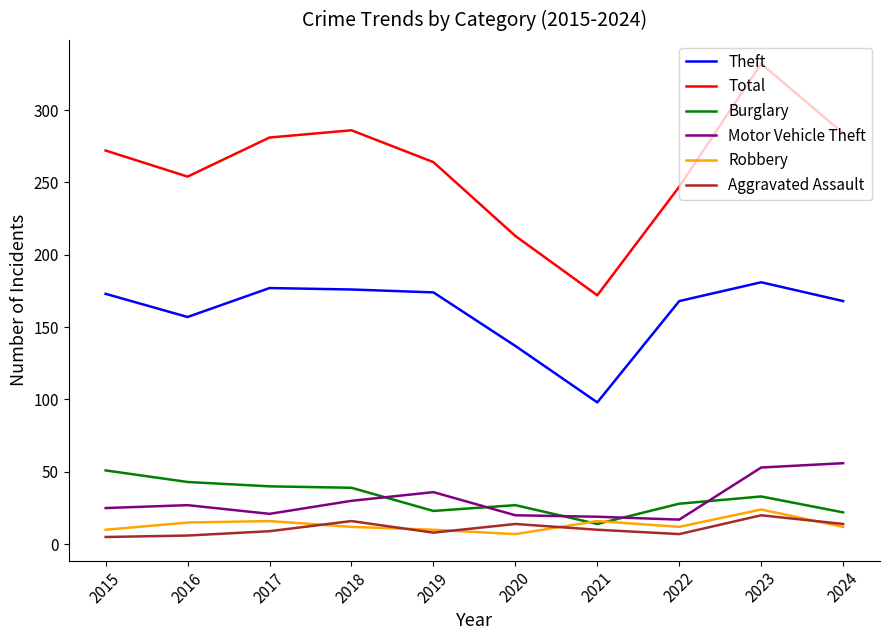

Is the value of Motor Vehicle Theft at 2022 greater than the value of Burglary at 2022?

No